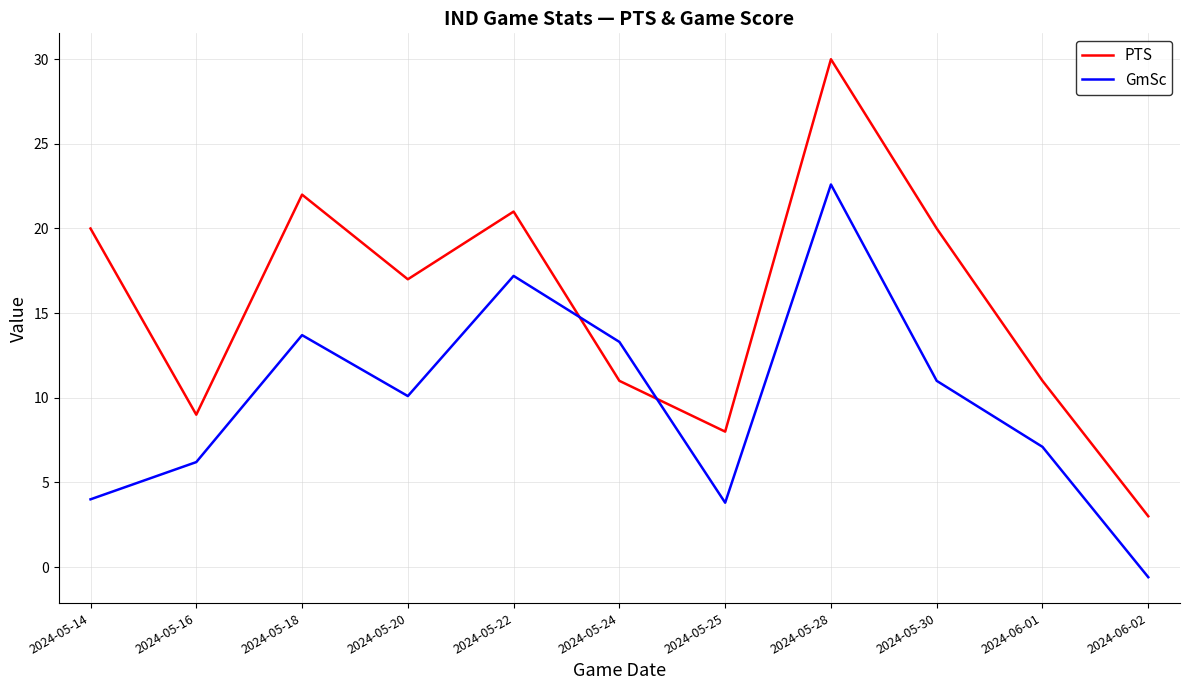

The value of PTS at 2024-05-20 is 10.9. True or false?

False